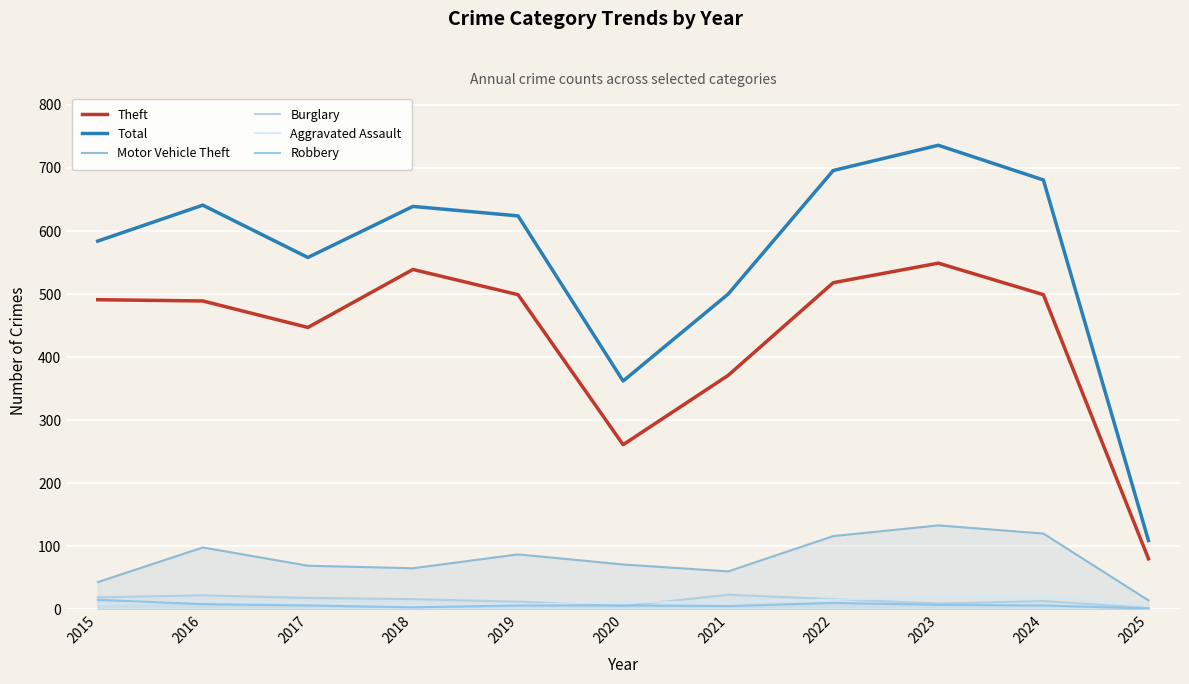

In Total, how many points are lower than both neighbors (excluding endpoints)?

2